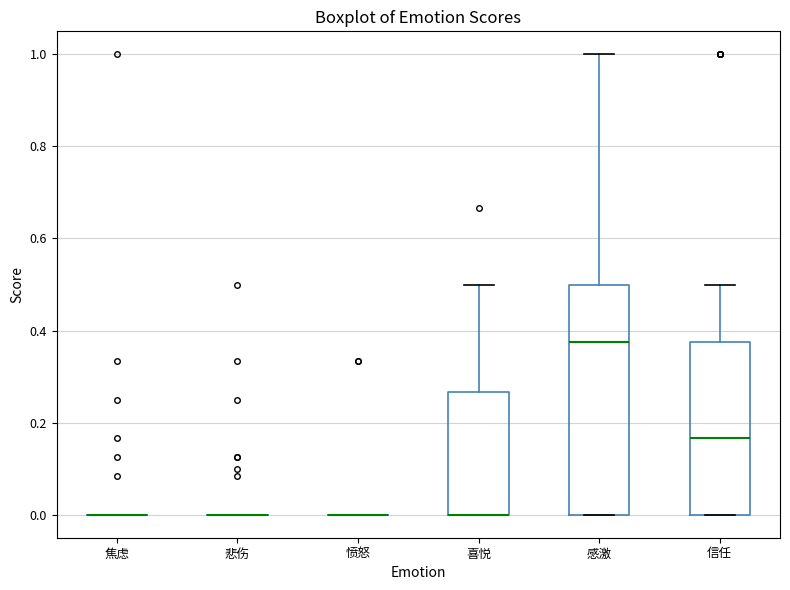

Where is the upper edge of the box for 喜悦 on the y-axis? The values are not printed on the chart, so give them approximately, as read against the axis.

0.26